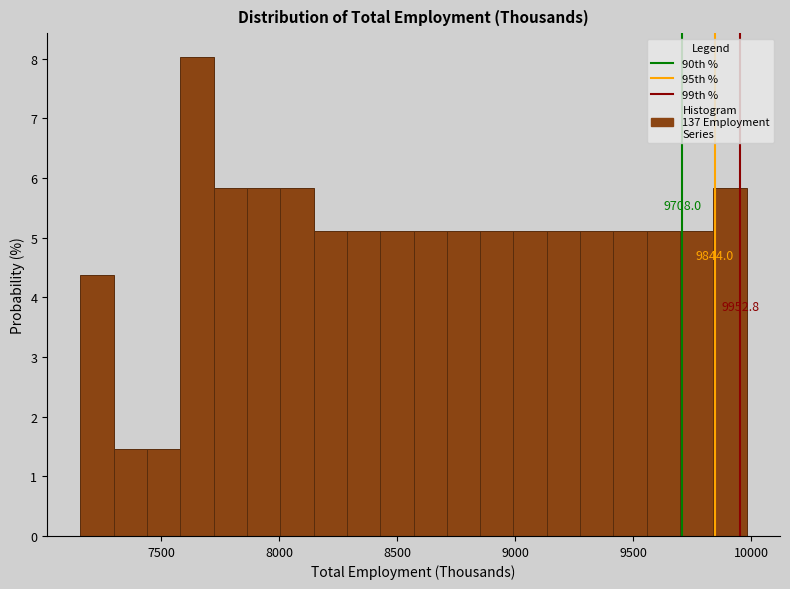

Read against the x-axis, roughly where is the centre of the tallest bar?

7650